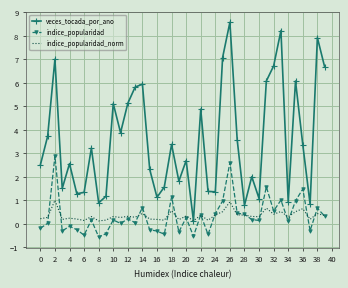

Which series has the largest total across all categories?

veces_tocada_por_ano